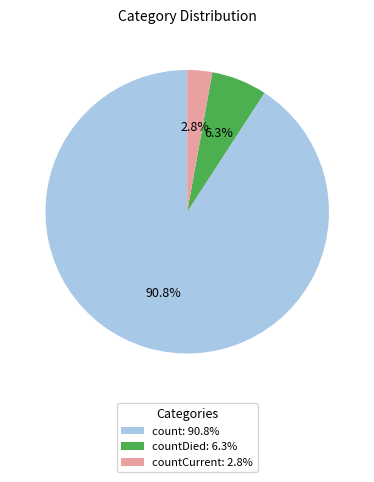

What is the total percentage of countCurrent: 2.8% and count: 90.8%?

93.7%